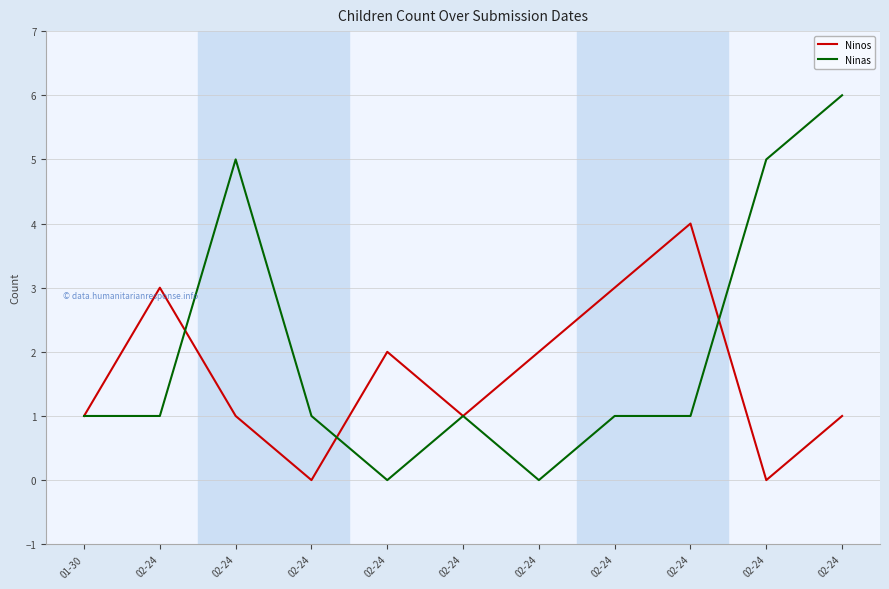

How many series are shown in this chart?

2